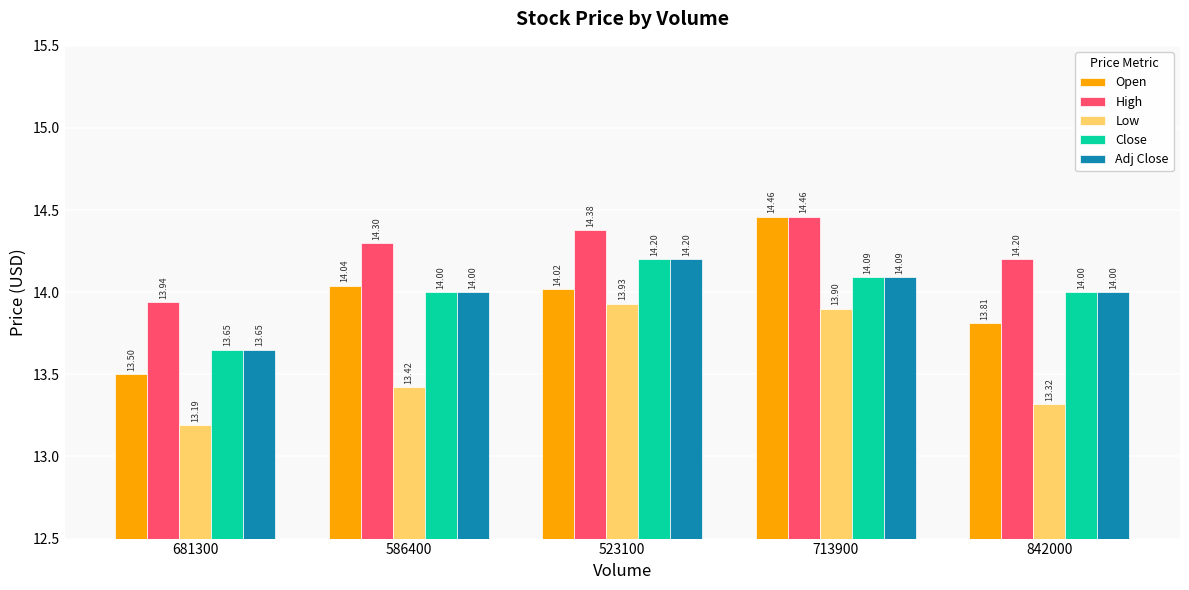

At how many categories does at least one series exceed 14?

4